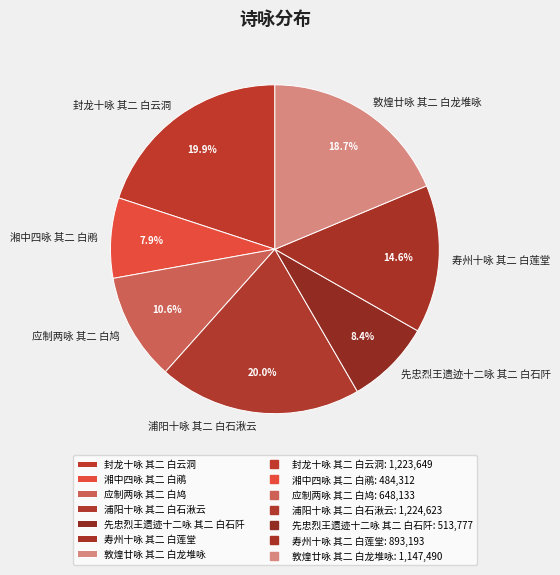

Count the number of slices in the pie.

7